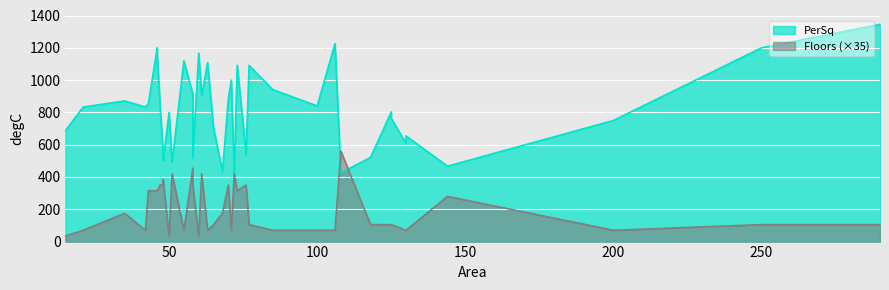

Where does the PerSq series first go above 833?

35